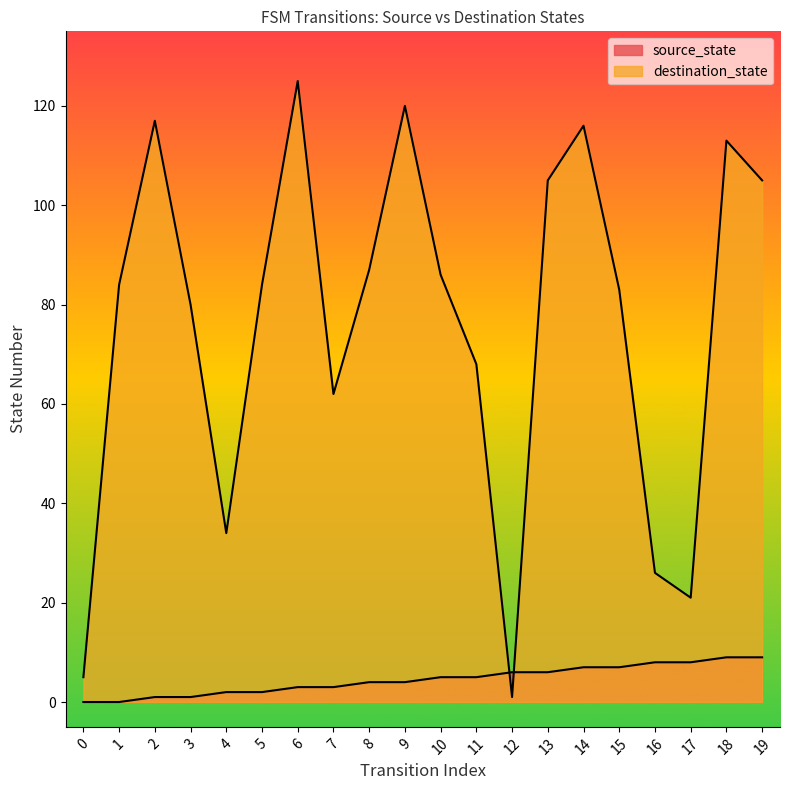

Where do source_state and destination_state first cross each other?

11 and 12